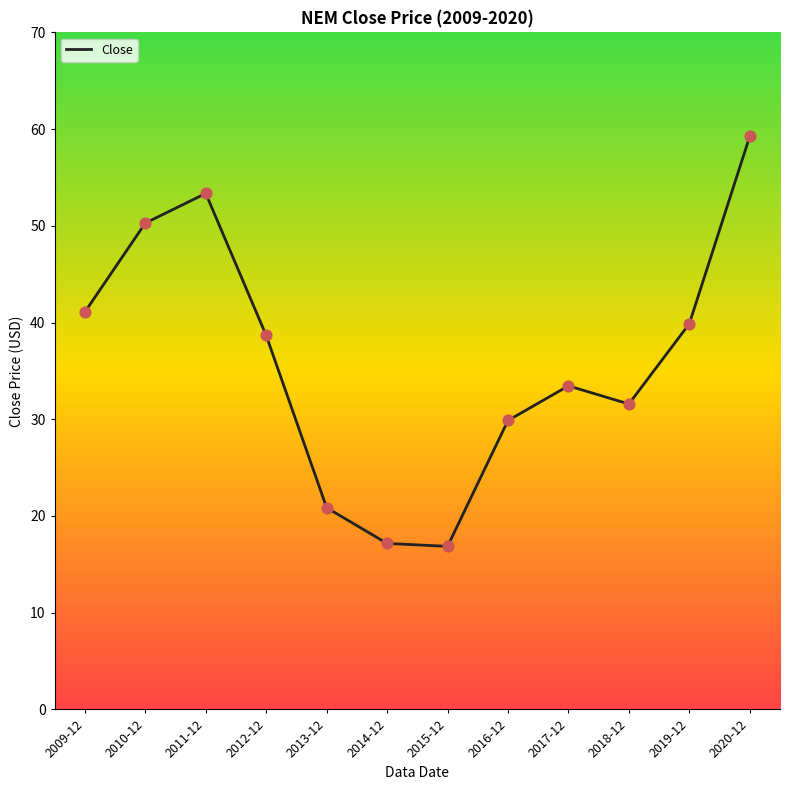

What is the change in value from 2019-12 to 2020-12?

+19.4